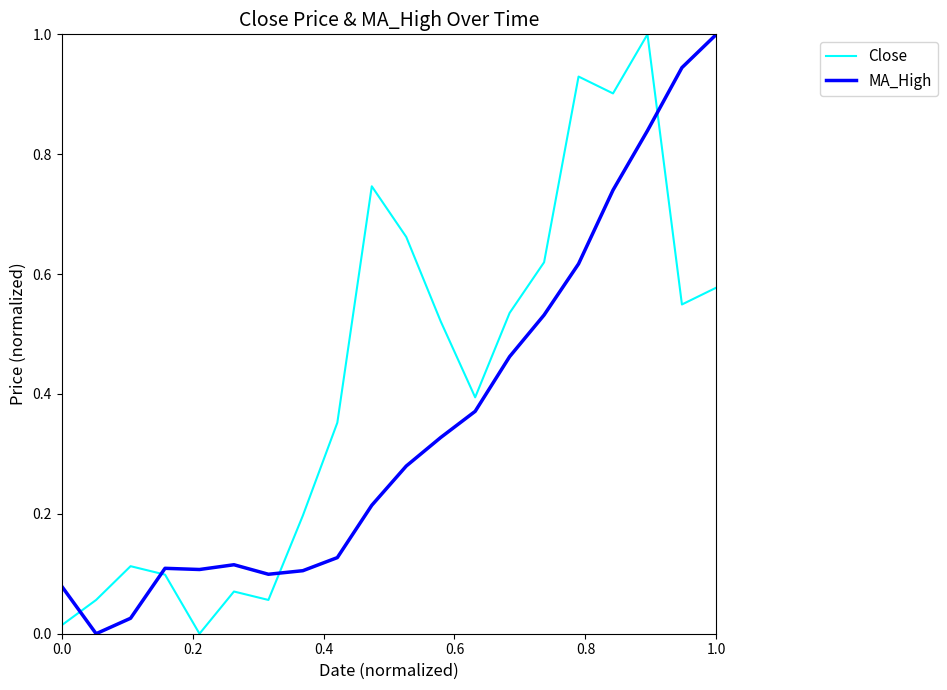

True or false: Close and MA_High intersect in this chart.

True